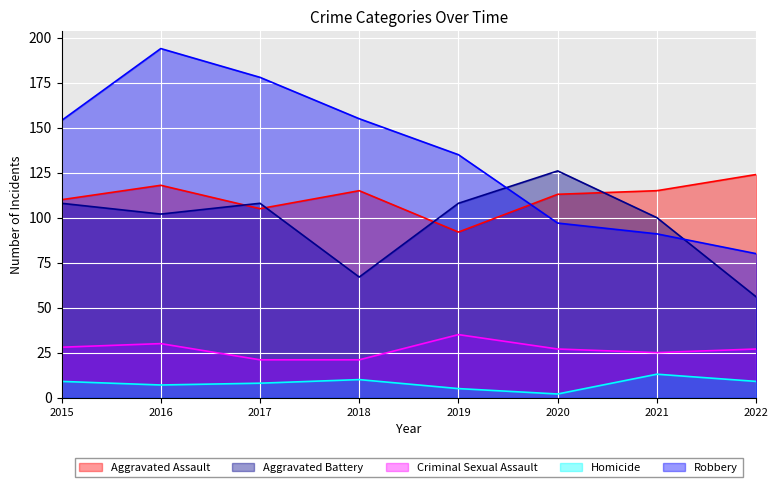

The value of Criminal Sexual Assault at 2021 is 42. True or false?

False